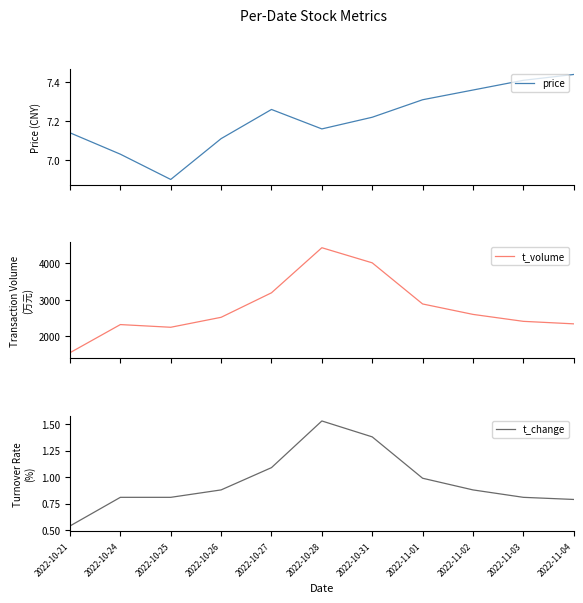

True or false: t_volume has more than 0 interior local peaks.

True